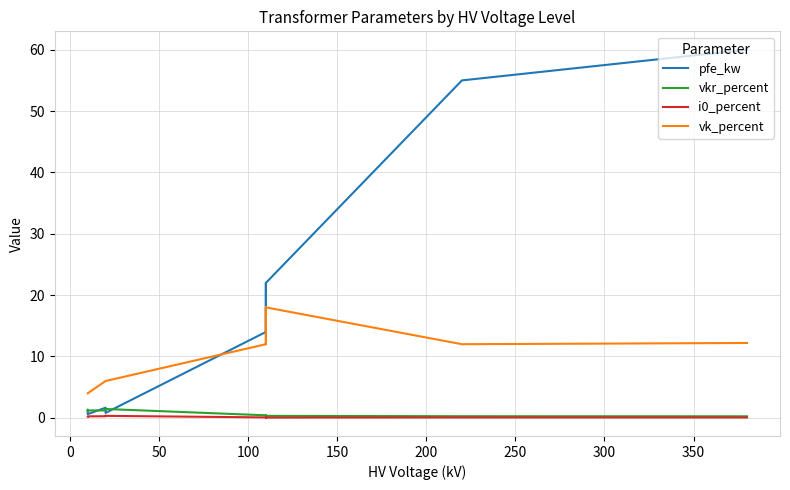

True or false: pfe_kw and i0_percent cross at least once.

False